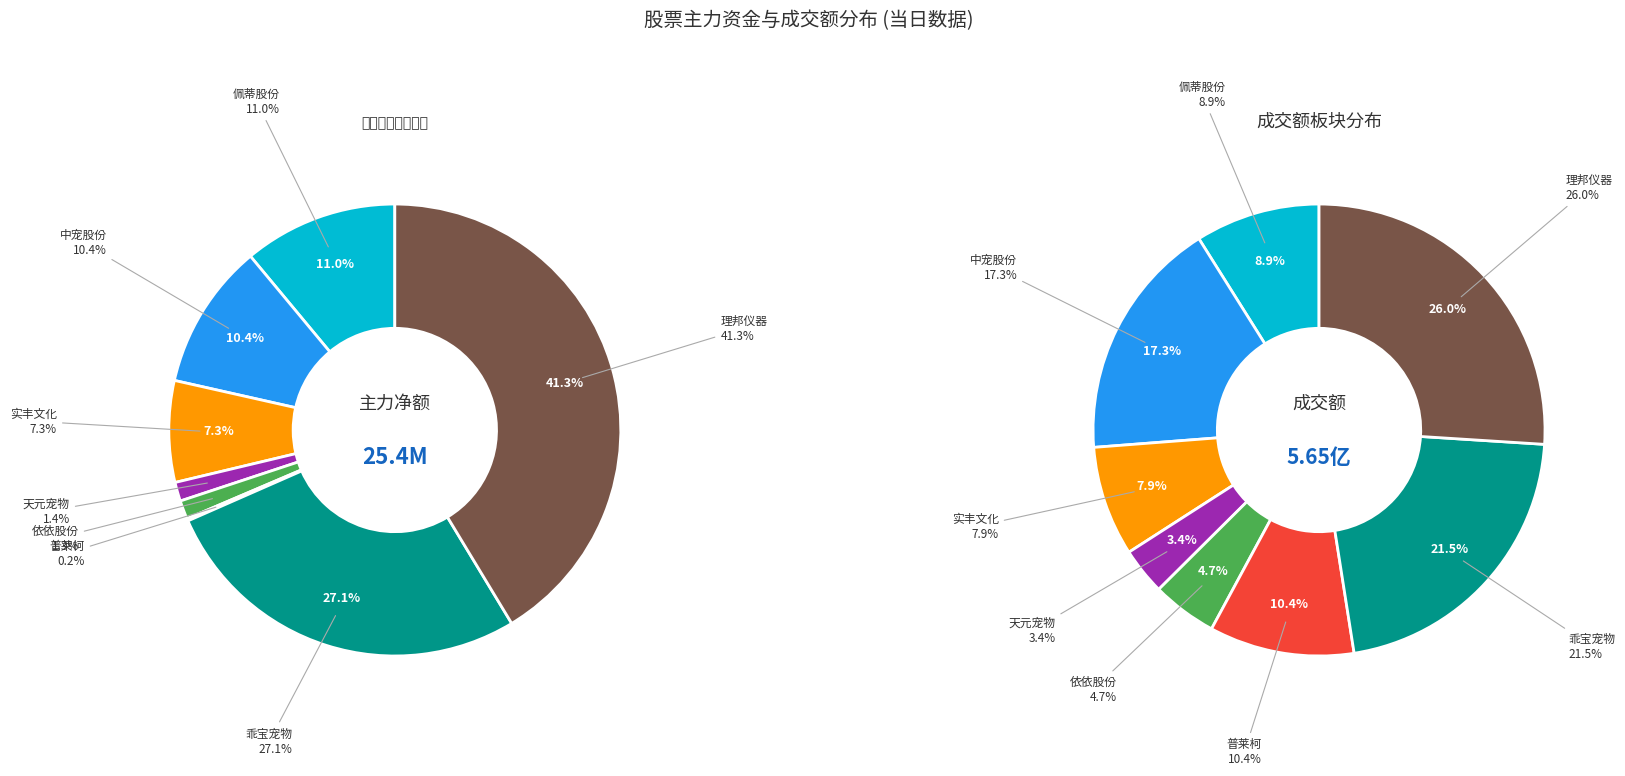

Does 天元宠物 represent more than half of the total?

No